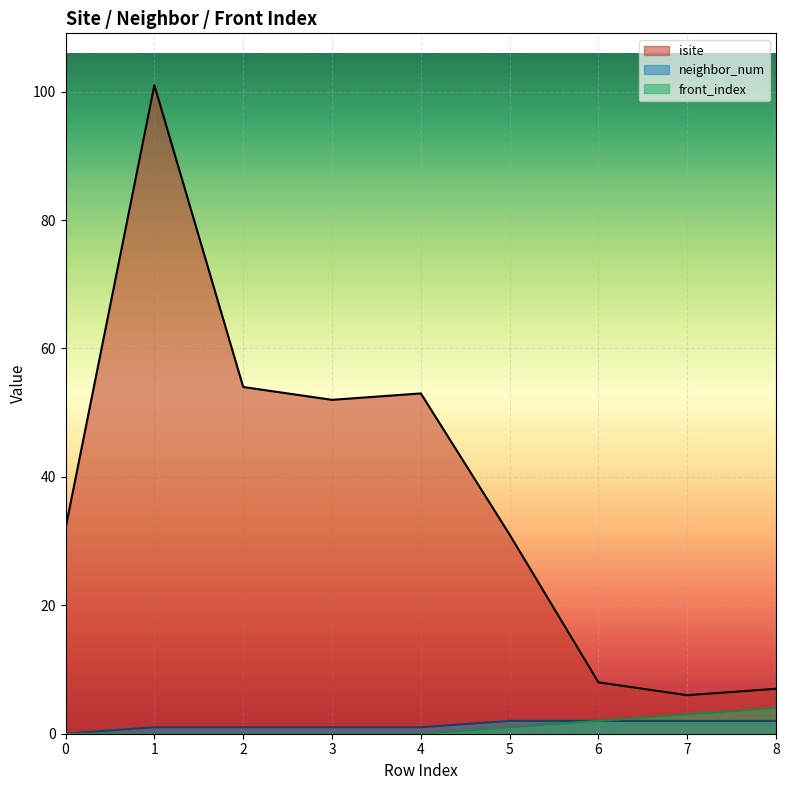

What is the difference between the second highest and minimum values in the isite series?

48